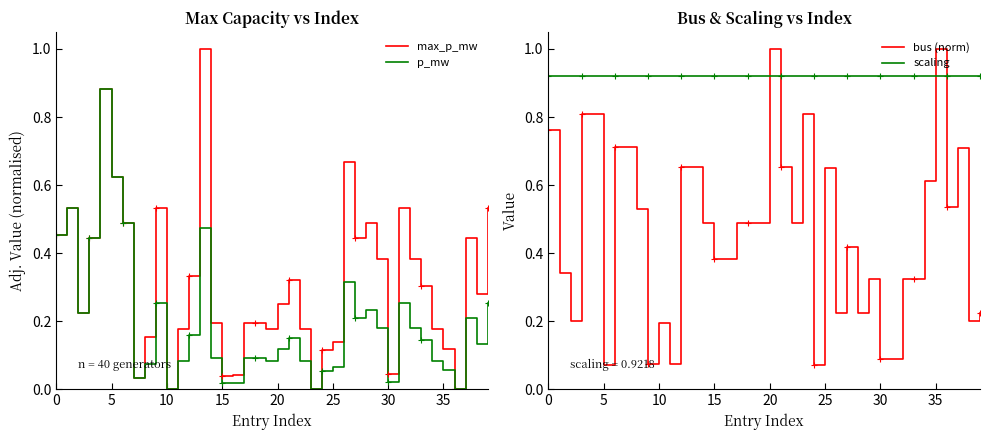

How many times do bus (norm) and p_mw cross each other?

15